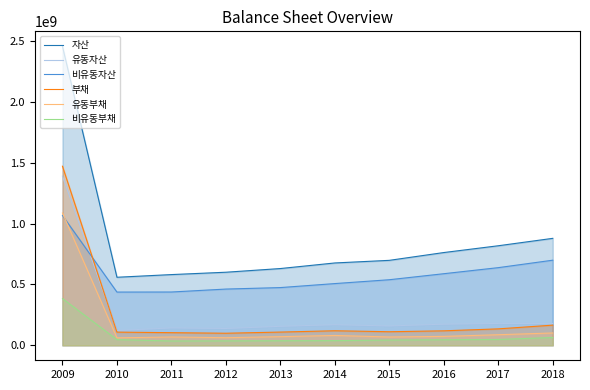

Is the value of 유동자산 at 2009 greater than the value of 유동부채 at 2016?

Yes